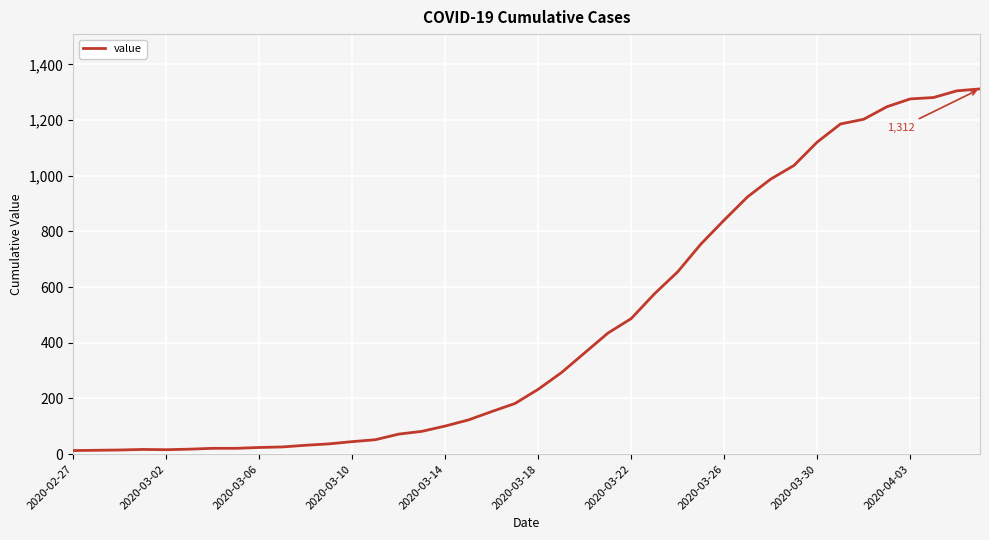

How many values are below 233?

20